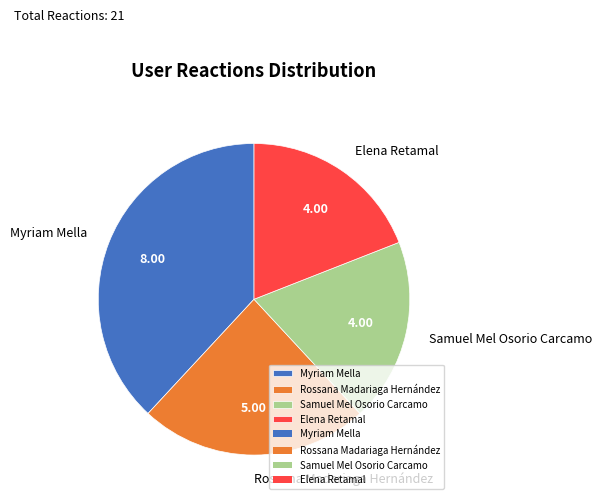

Is there a majority slice in this chart?

No